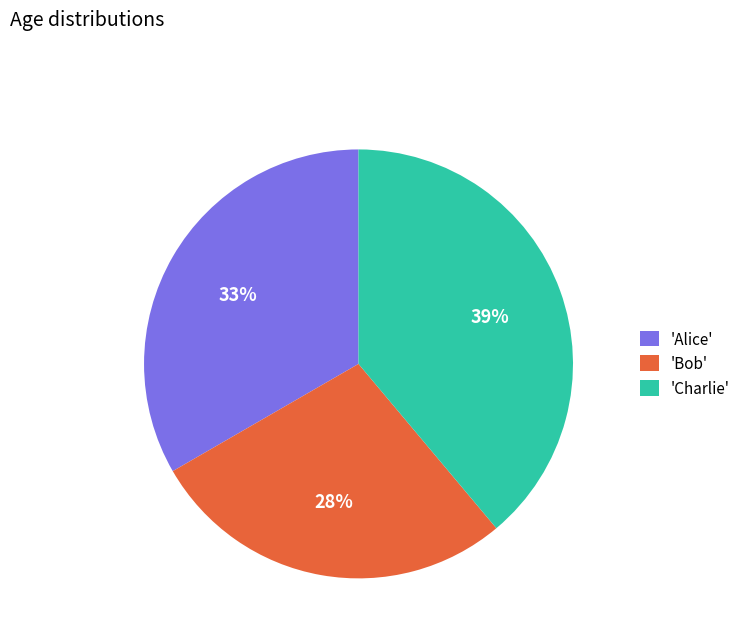

Approximately how many times larger is the value at 'Charlie' compared to 'Bob'?

1.4